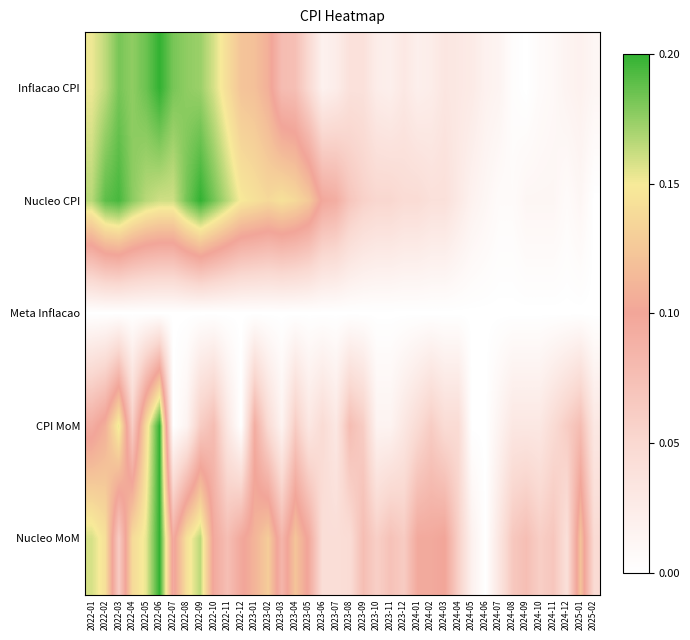

Between 2024-05 and 2024-06, which series saw the biggest shift?

Nucleo MoM